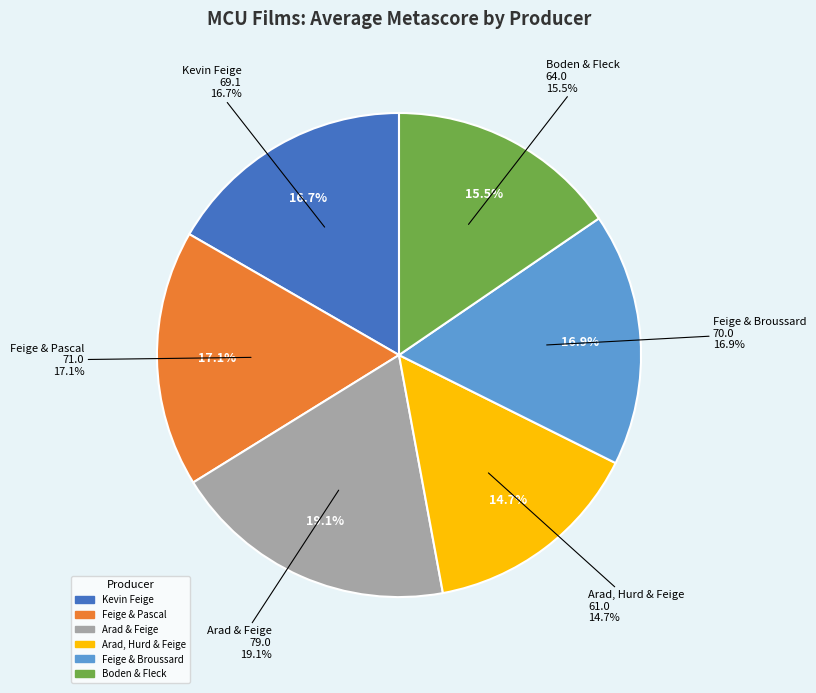

Is there any slice that represents more than half of the pie?

No